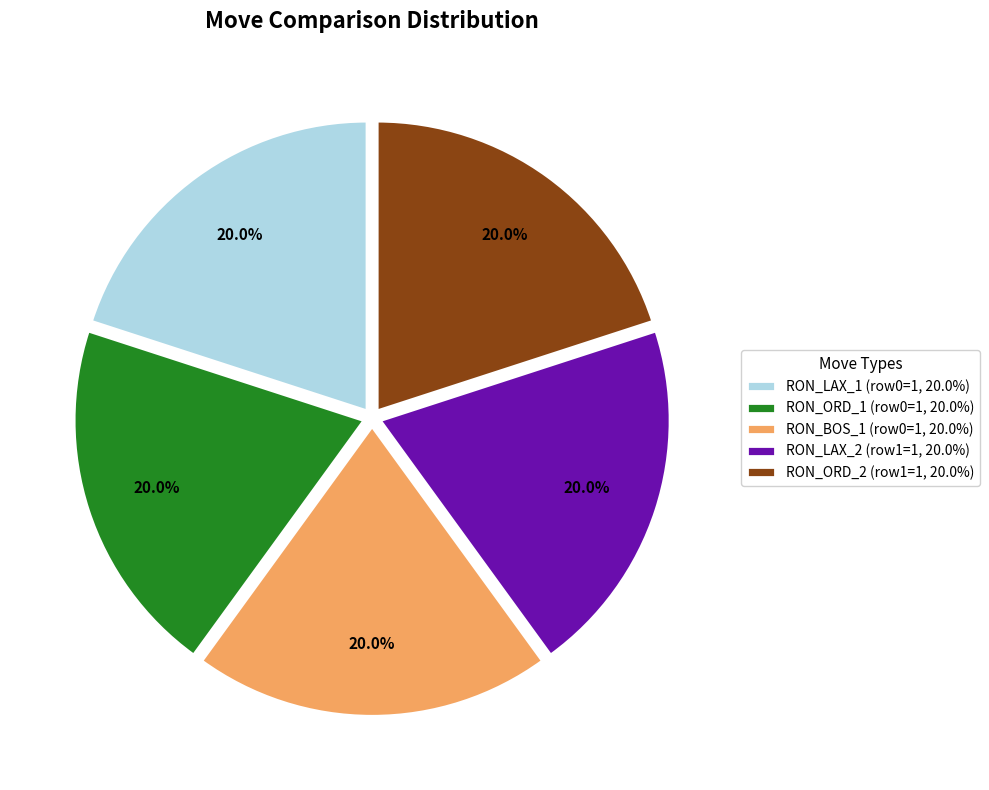

How many slices are in this pie chart?

5